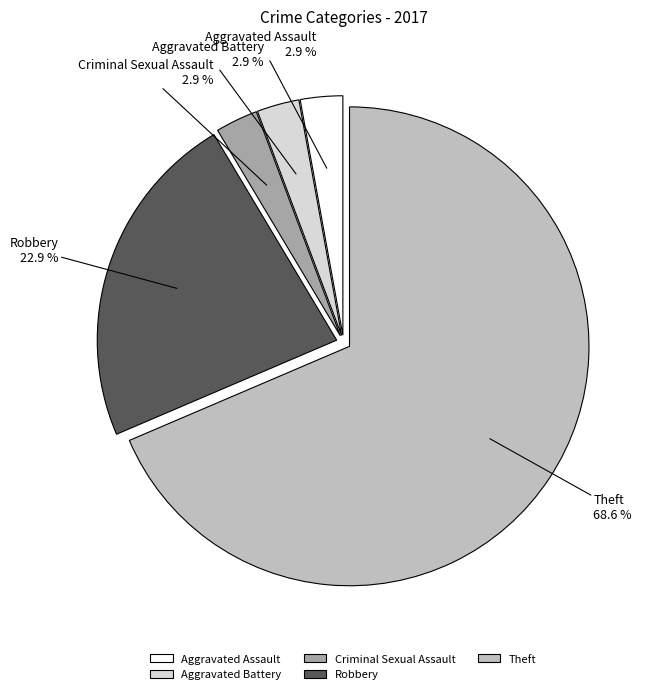

How much of the chart is everything except Aggravated Assault?

97.1%